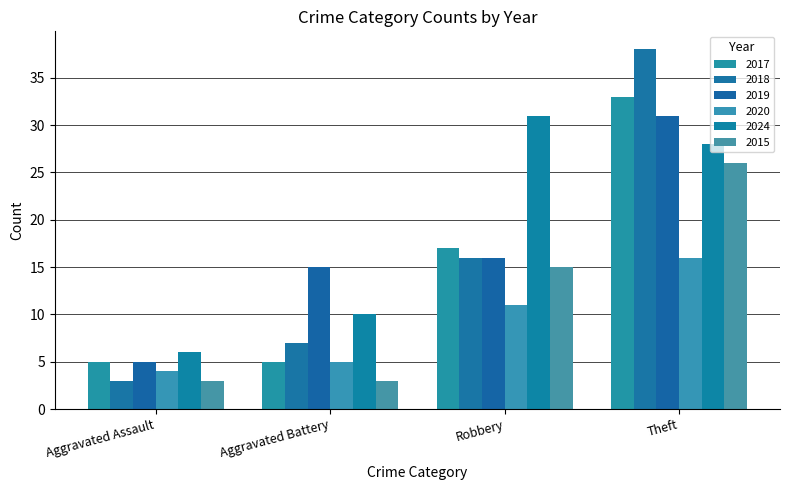

Are the bars grouped side by side (vs. stacked)?

Yes